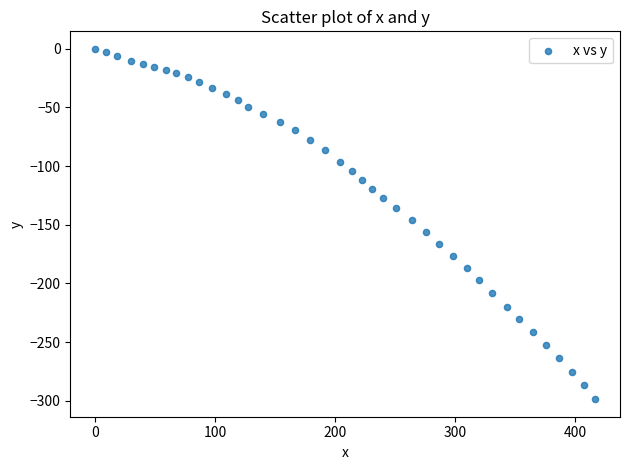

What is the range of Y values (max minus min)?

298.7